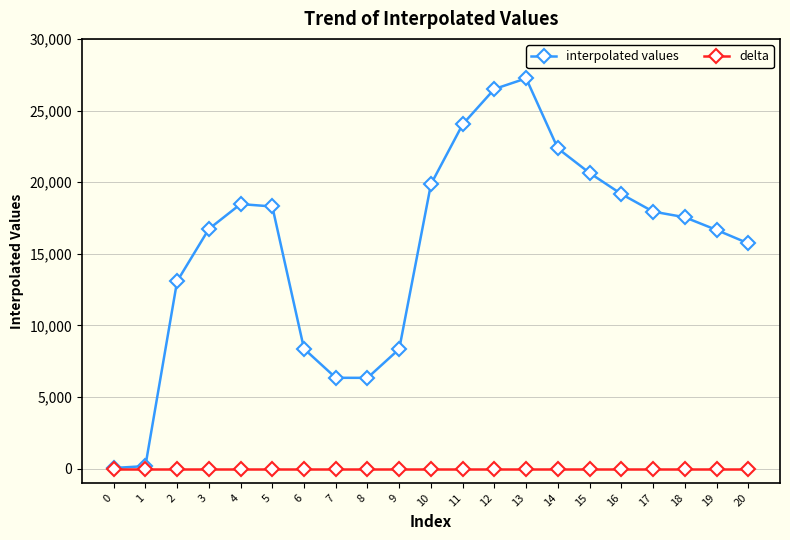

Is it true that interpolated values equals 17943 at 17?

True